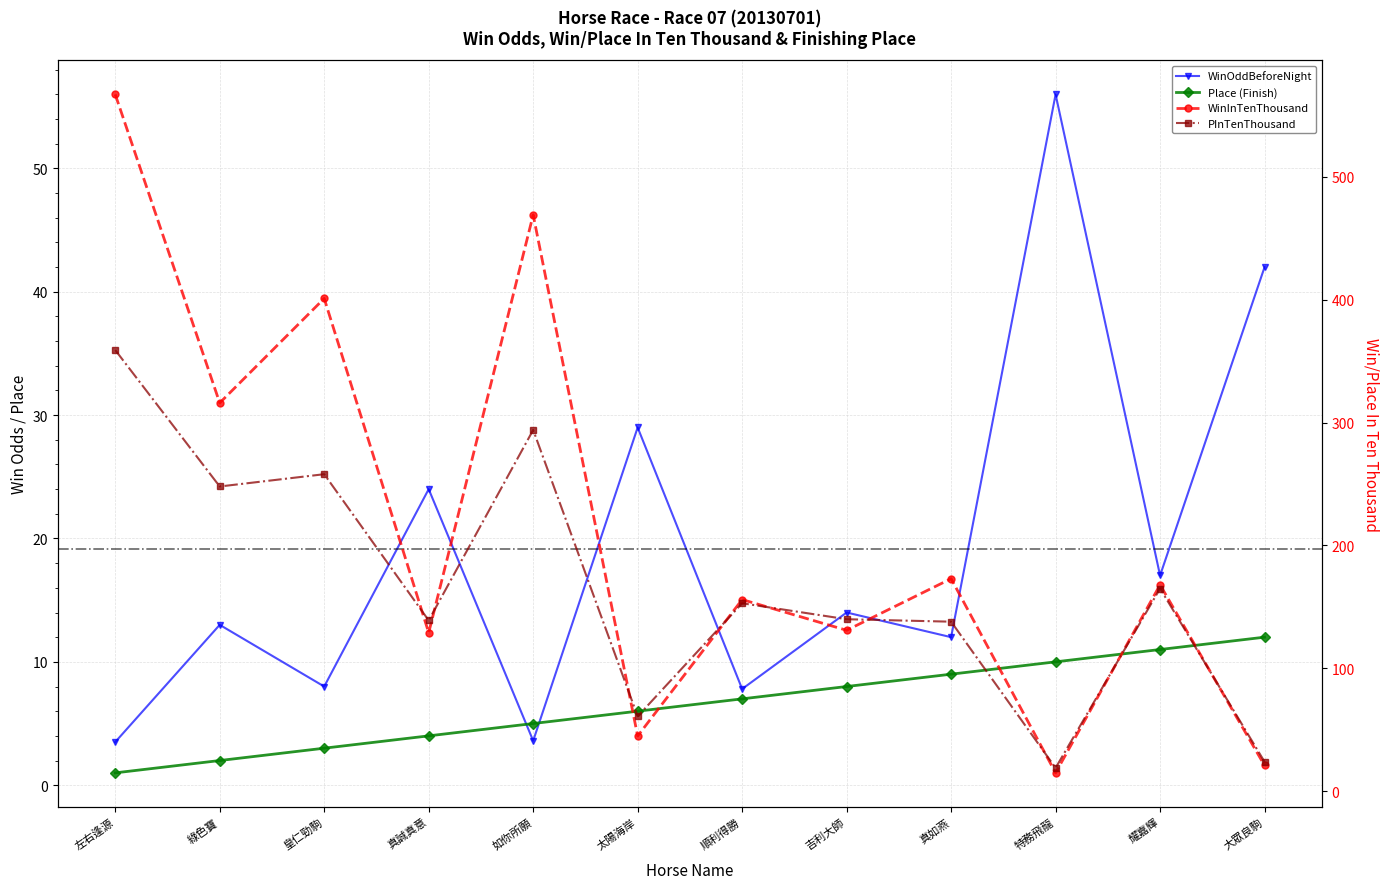

Between 綠色寶 and 耀嘉輝, which series saw the biggest shift?

WinInTenThousand